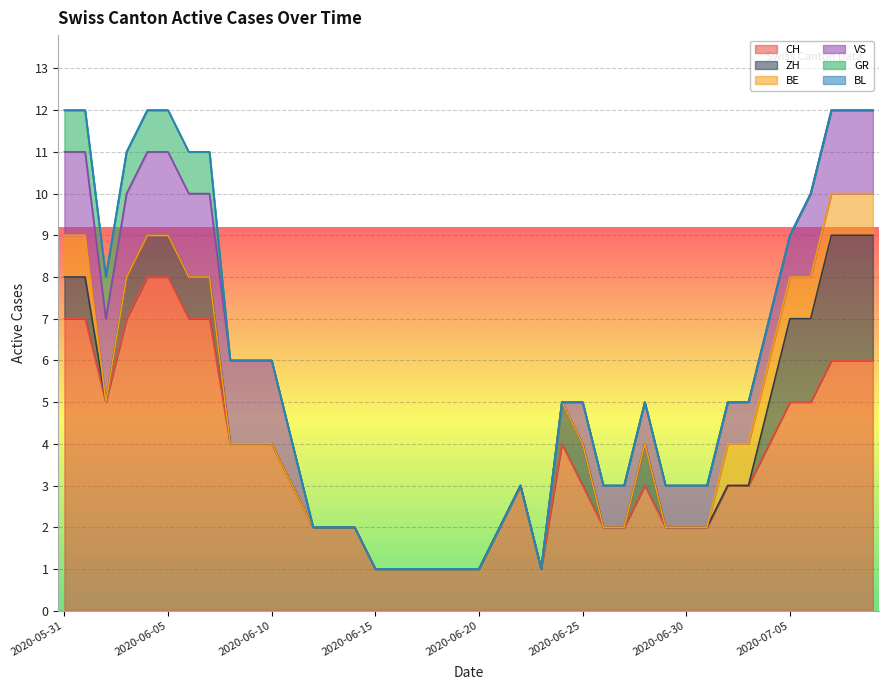

What is the difference between the second highest and minimum values in the GR series?

1